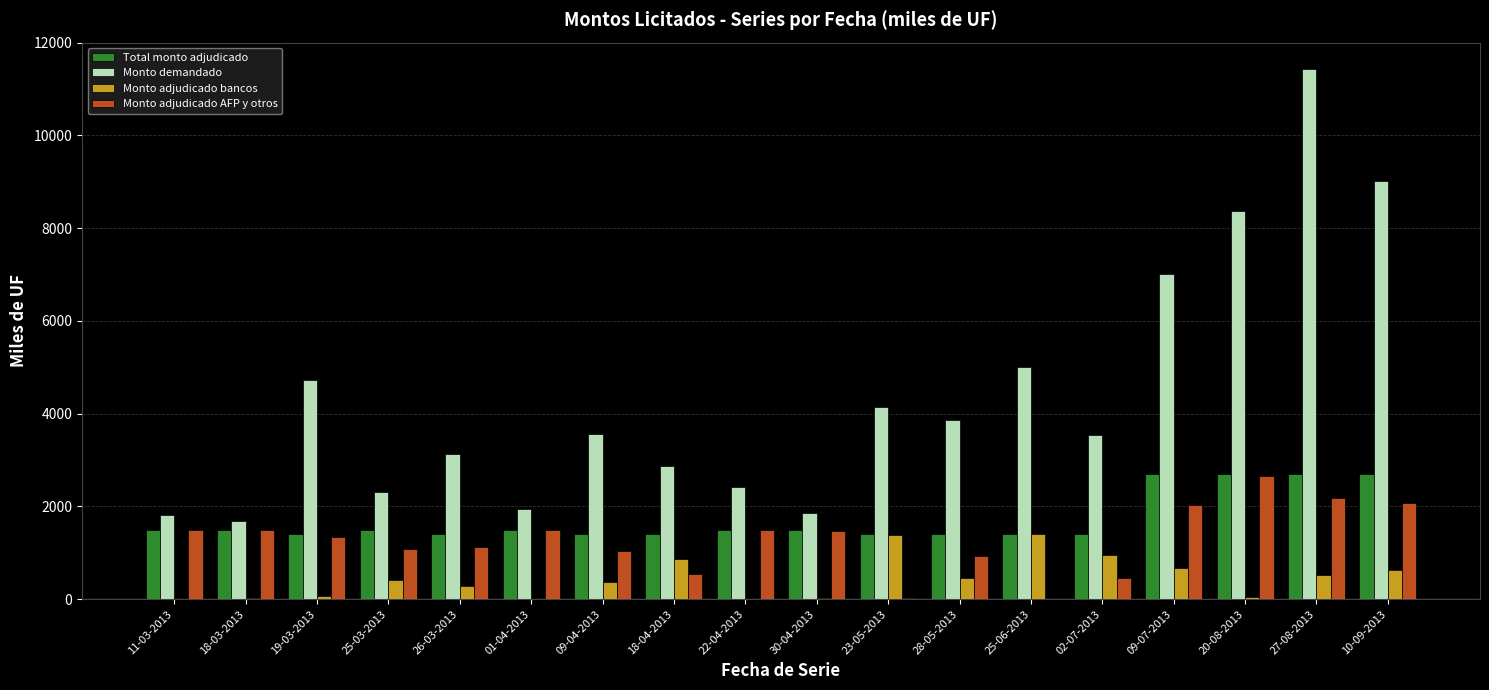

Which series changed the most between 09-04-2013 and 30-04-2013?

Monto demandado